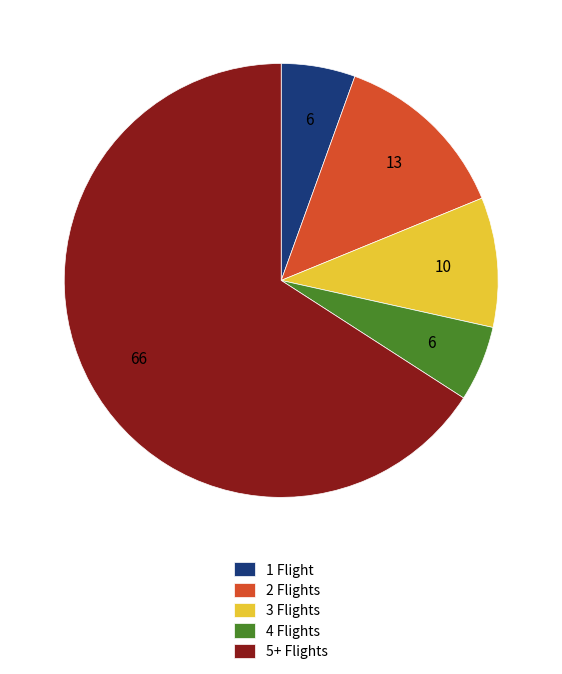

Combined, do 1 Flight and 3 Flights account for over 50%?

No